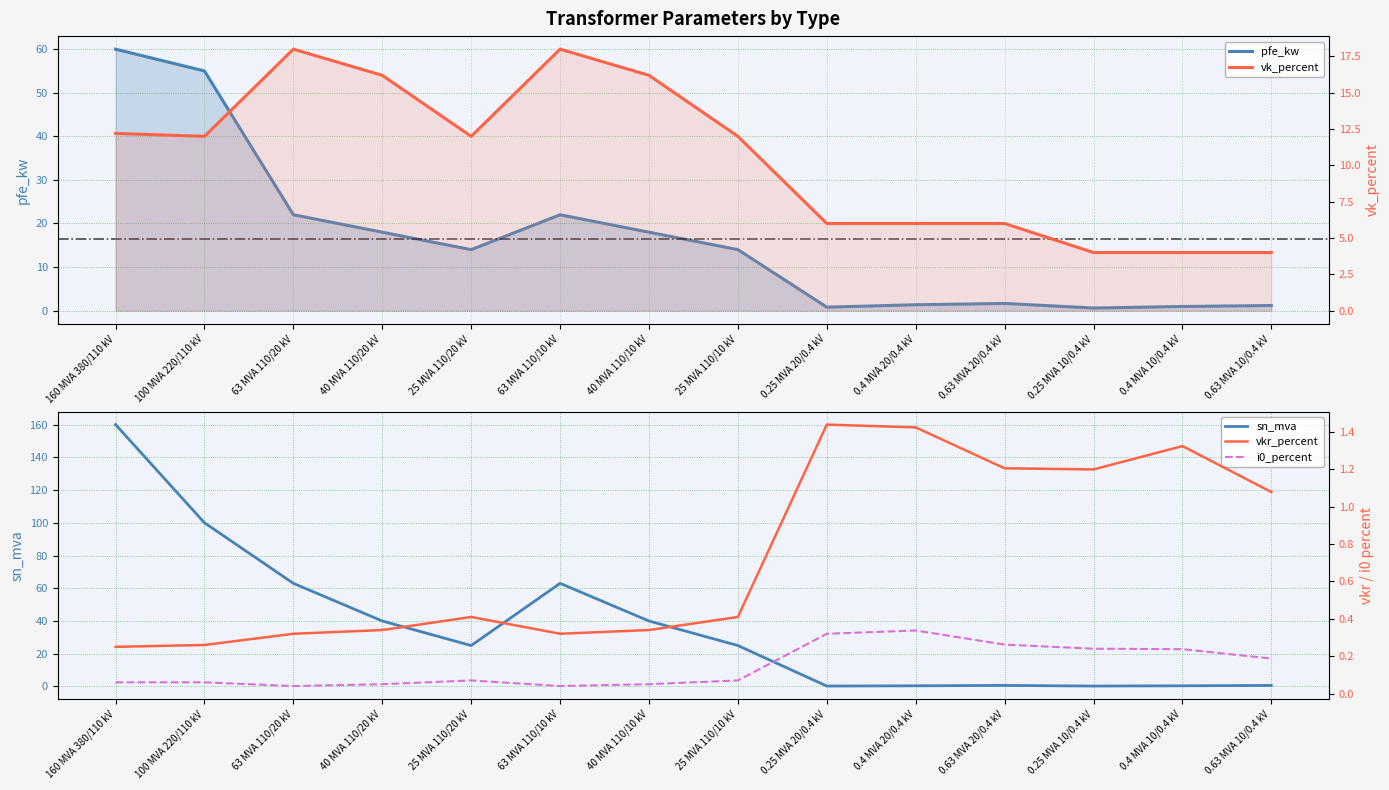

True or false: sn_mva has a value of 0.2 at 0.25 MVA 10/0.4 kV.

True